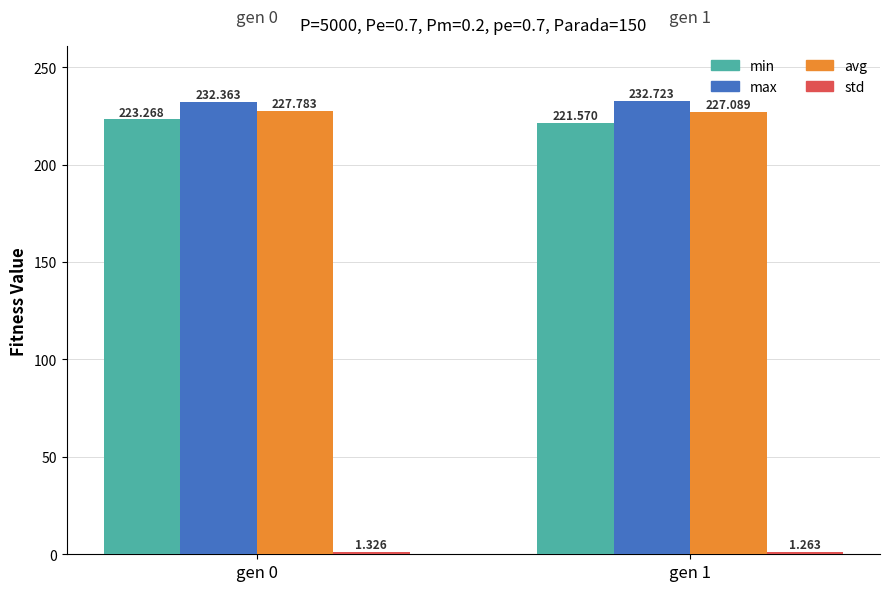

Which series changed the most between gen 0 and gen 1?

min